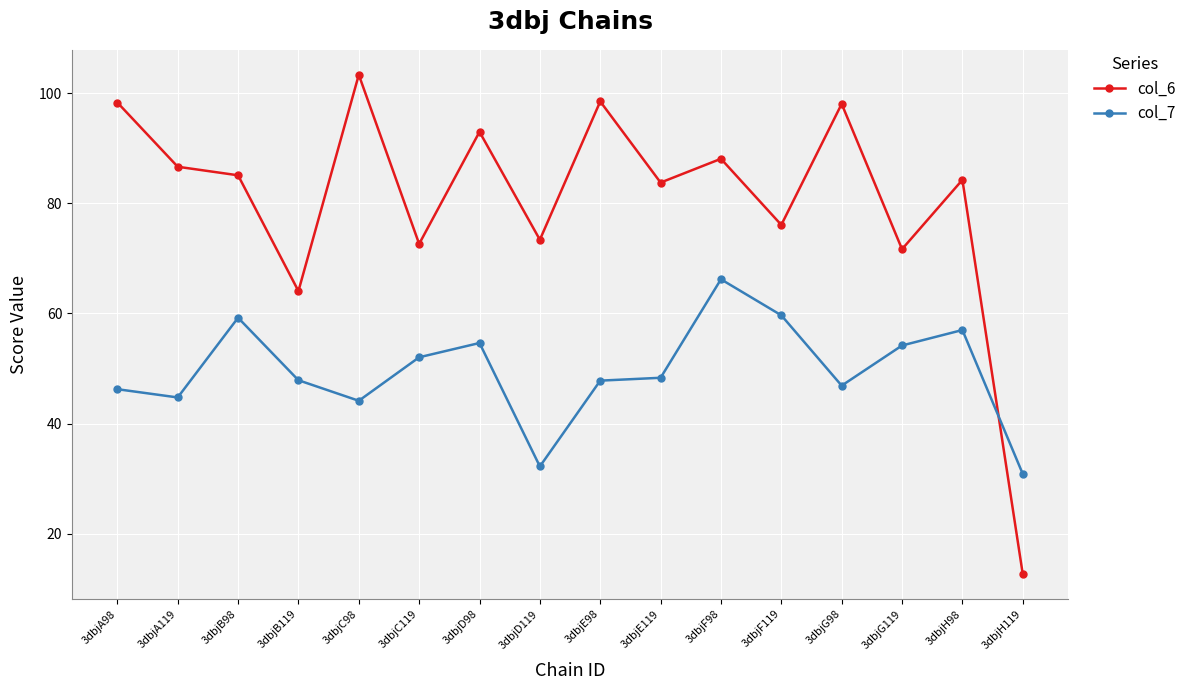

What is the difference between the maximum and minimum values in the col_6 series?

90.6